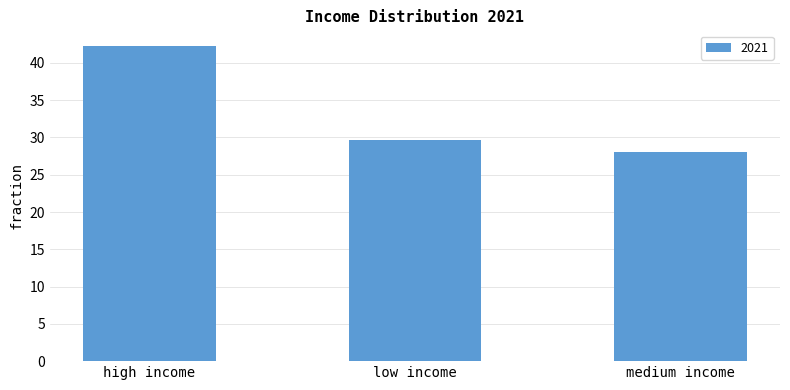

Where is the data nearest to the value 35?

low income